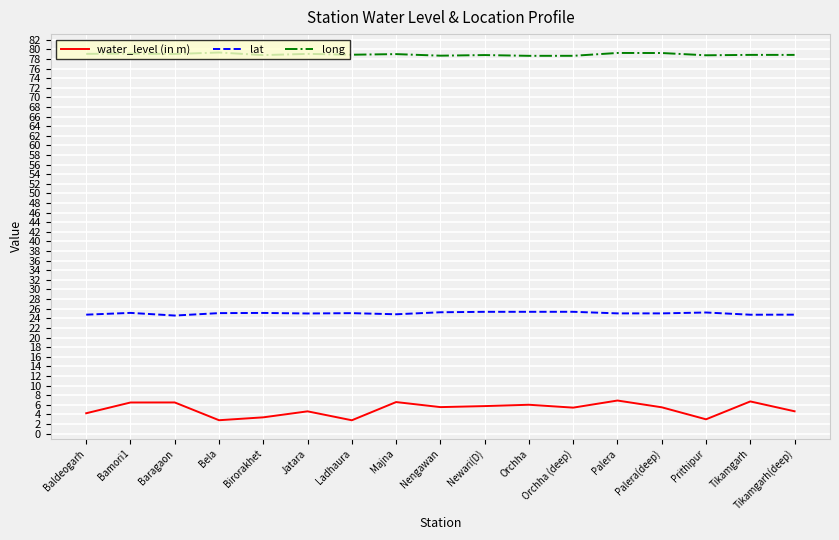

What is the smallest value displayed?

2.8